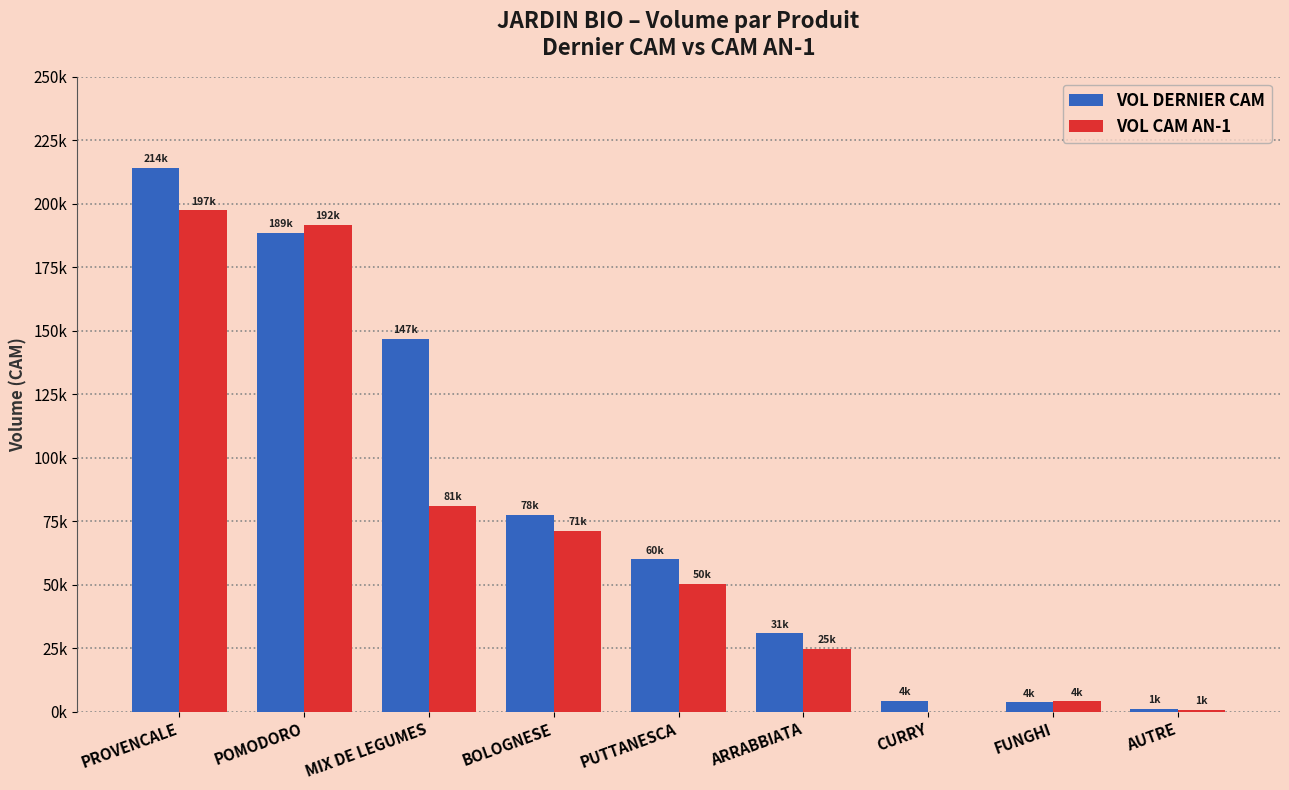

What are all the series names shown in the legend?

VOL DERNIER CAM, VOL CAM AN-1